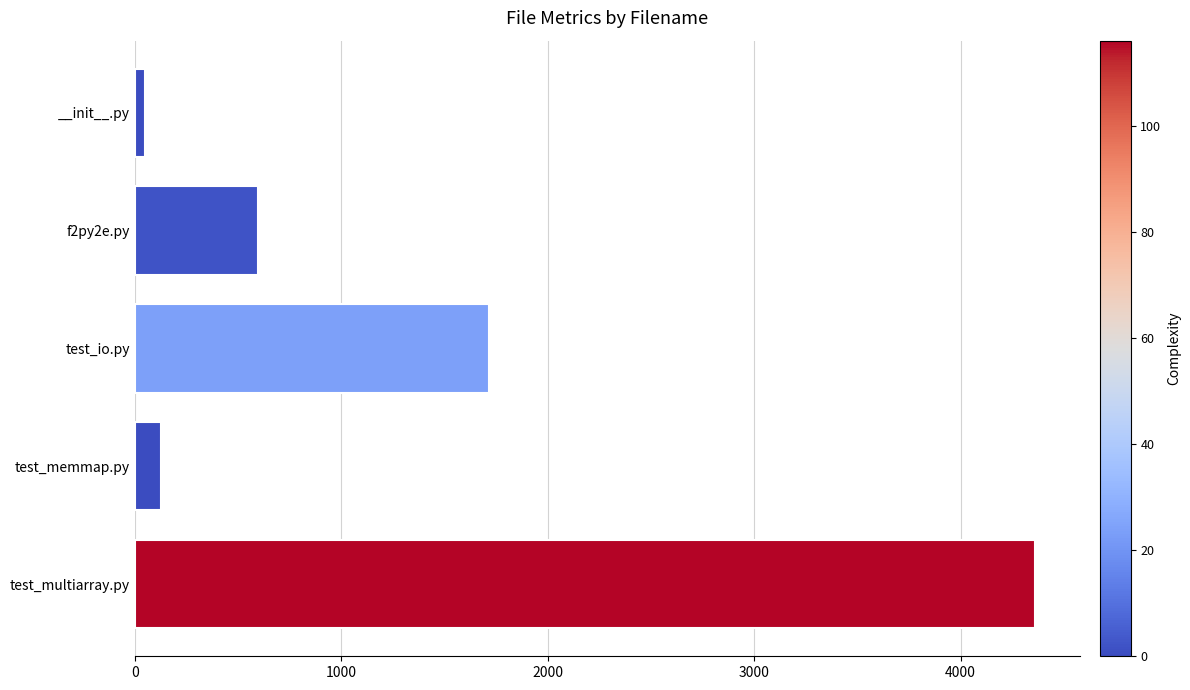

Reading top to bottom, list all the values displayed in this chart.

49	598	1716	127	4359